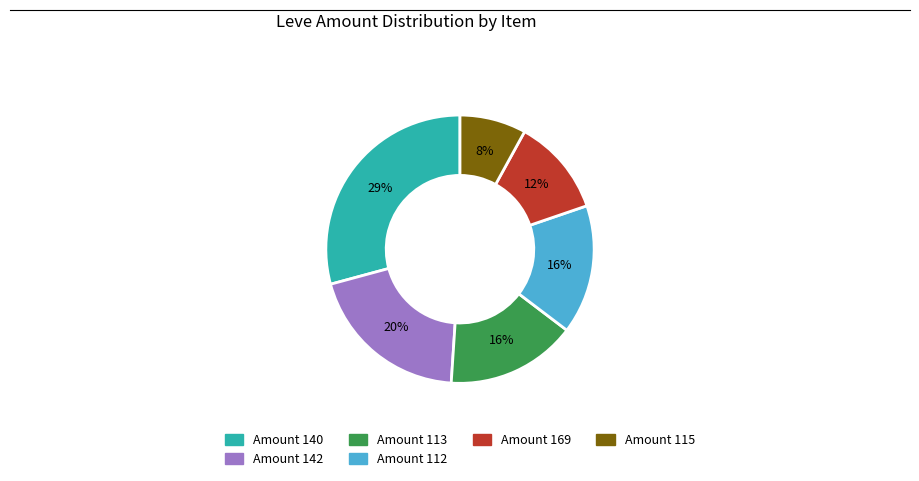

Does any single category account for the majority?

No